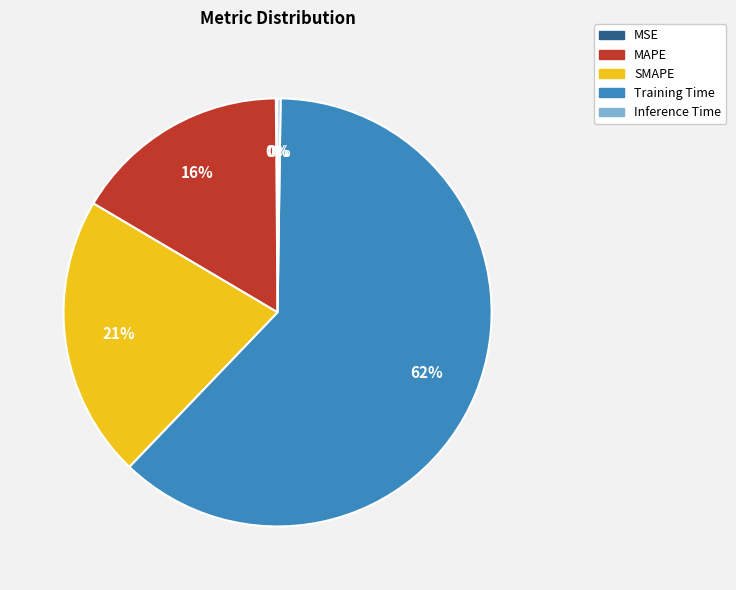

The SMAPE slice represents 21% of the pie. True or false?

True